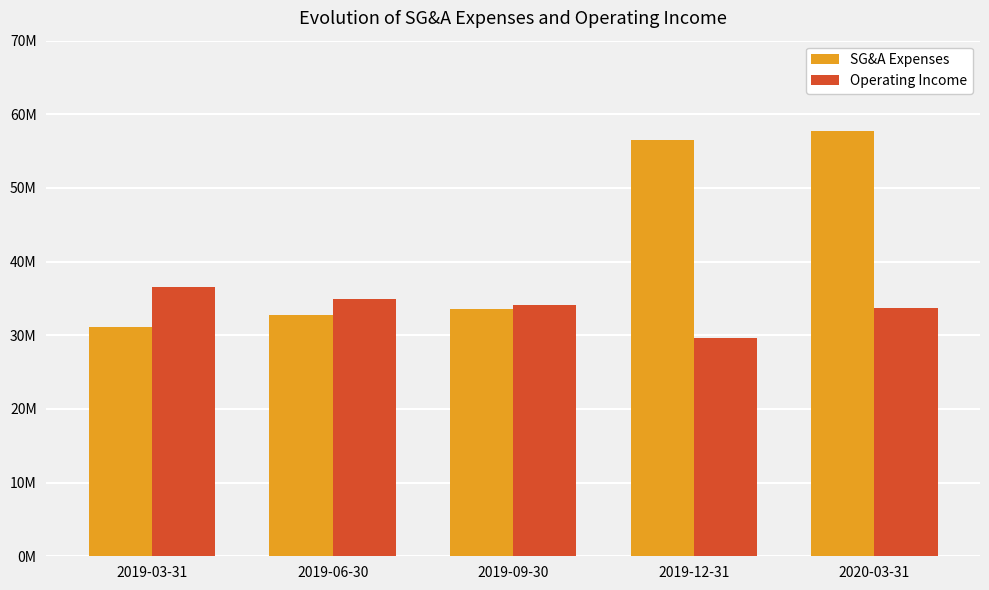

Which label corresponds to the largest value in the chart?

2020-03-31